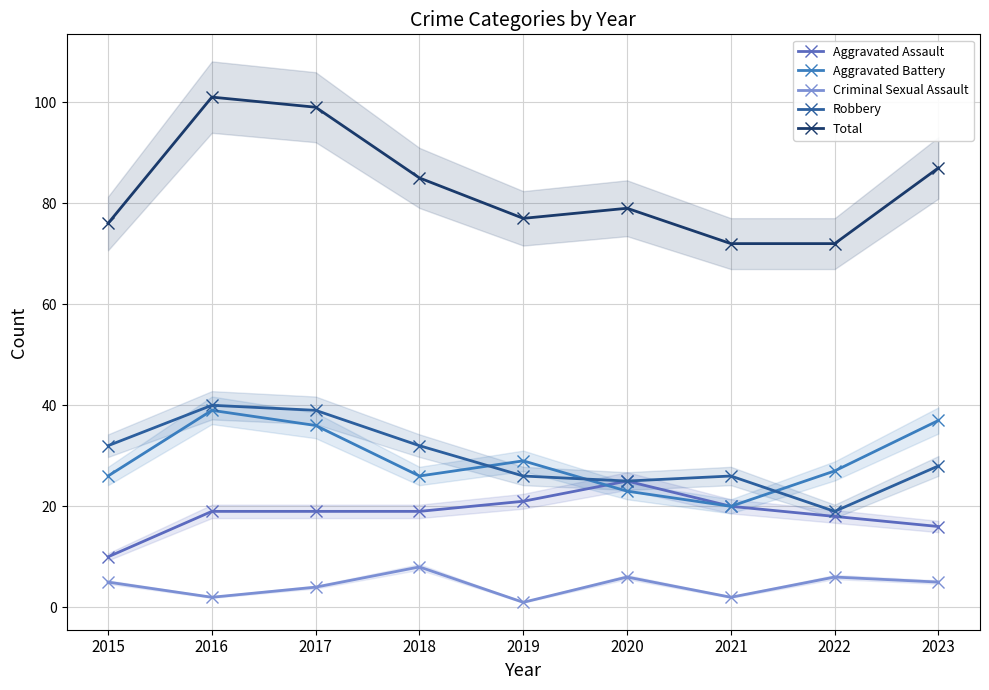

Reading right to left, what are all the values shown in this chart?

Aggravated Assault: 16	18	20	25	21	19	19	19	10
Aggravated Battery: 37	27	20	23	29	26	36	39	26
Criminal Sexual Assault: 5	6	2	6	1	8	4	2	5
Robbery: 28	19	26	25	26	32	39	40	32
Total: 87	72	72	79	77	85	99	101	76